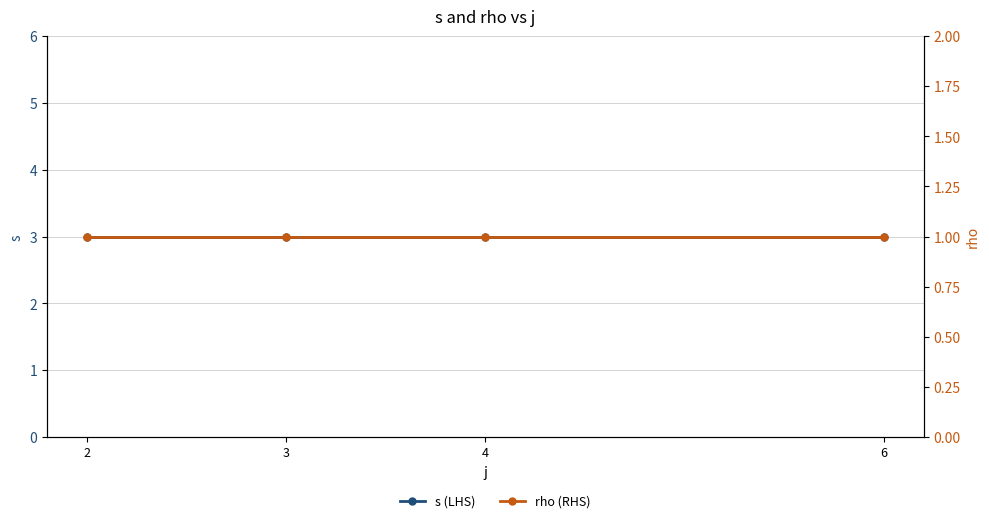

Between 6 and 2, which is larger?

6